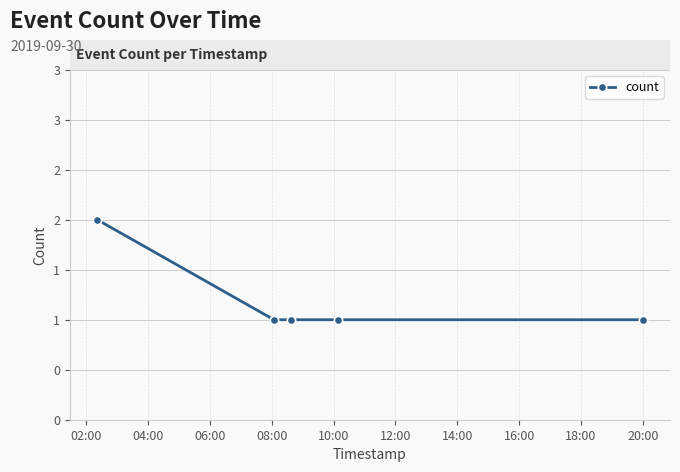

Is this an area chart (filled region under the line)?

No